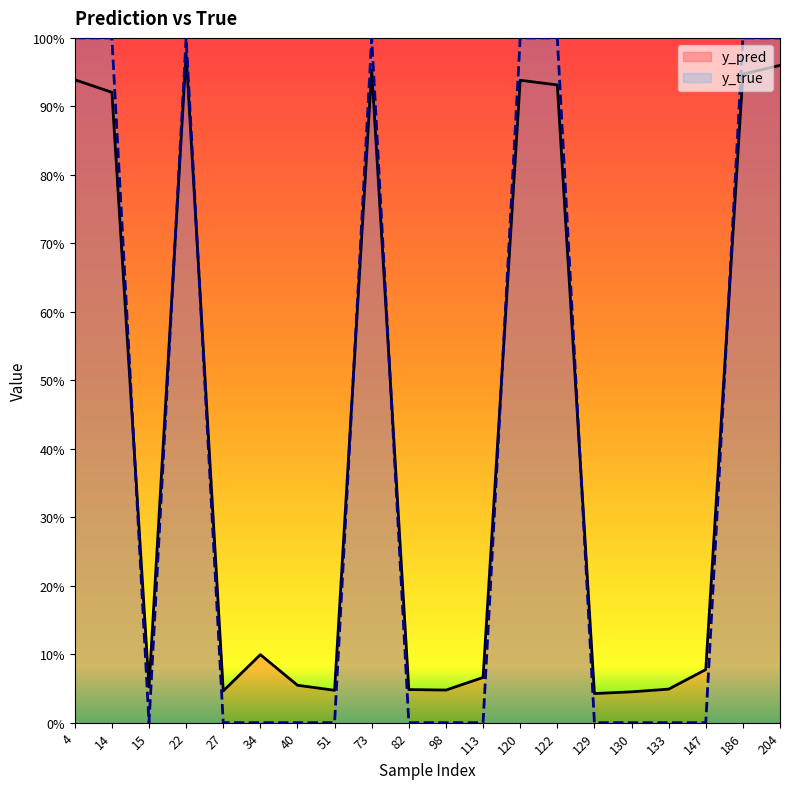

How many intersections are there between y_pred and y_true?

8